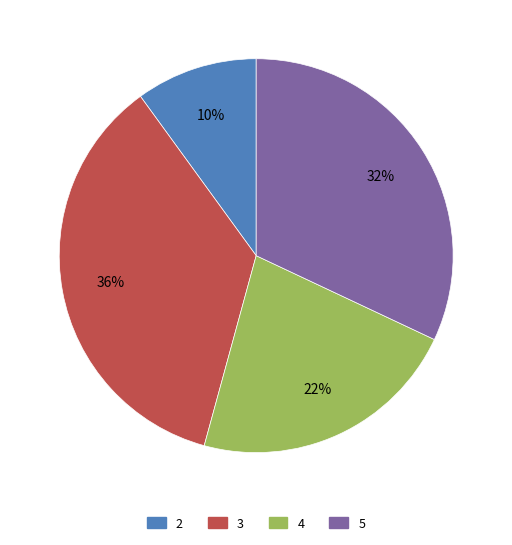

Which category has the biggest portion of the pie?

3